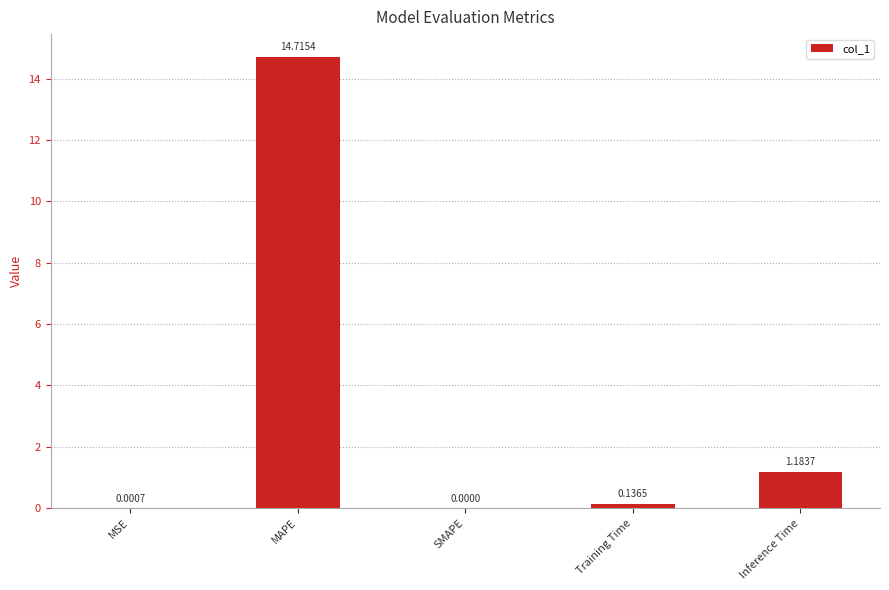

At which label is the value closest to 7?

Inference Time